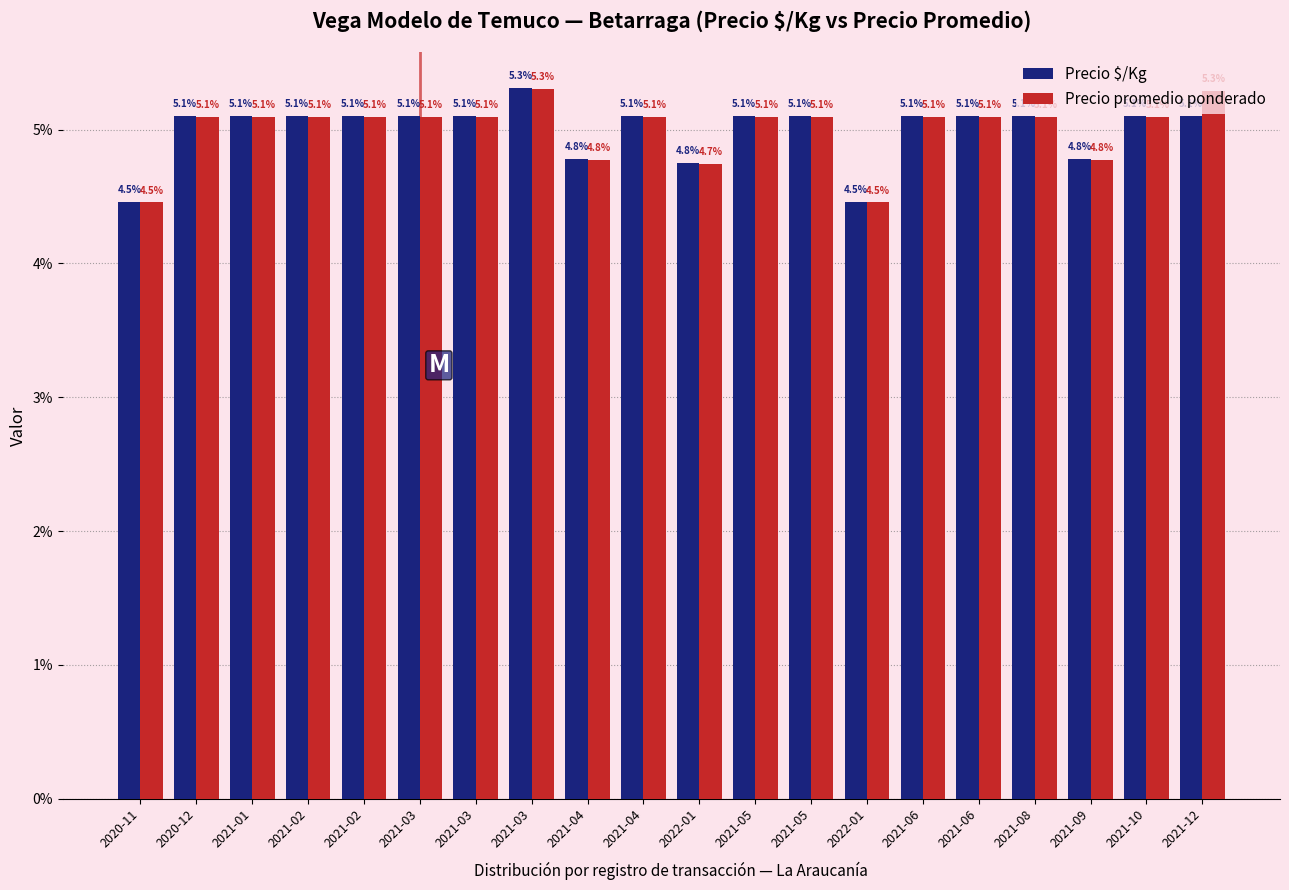

How many distinct data groups are displayed?

2